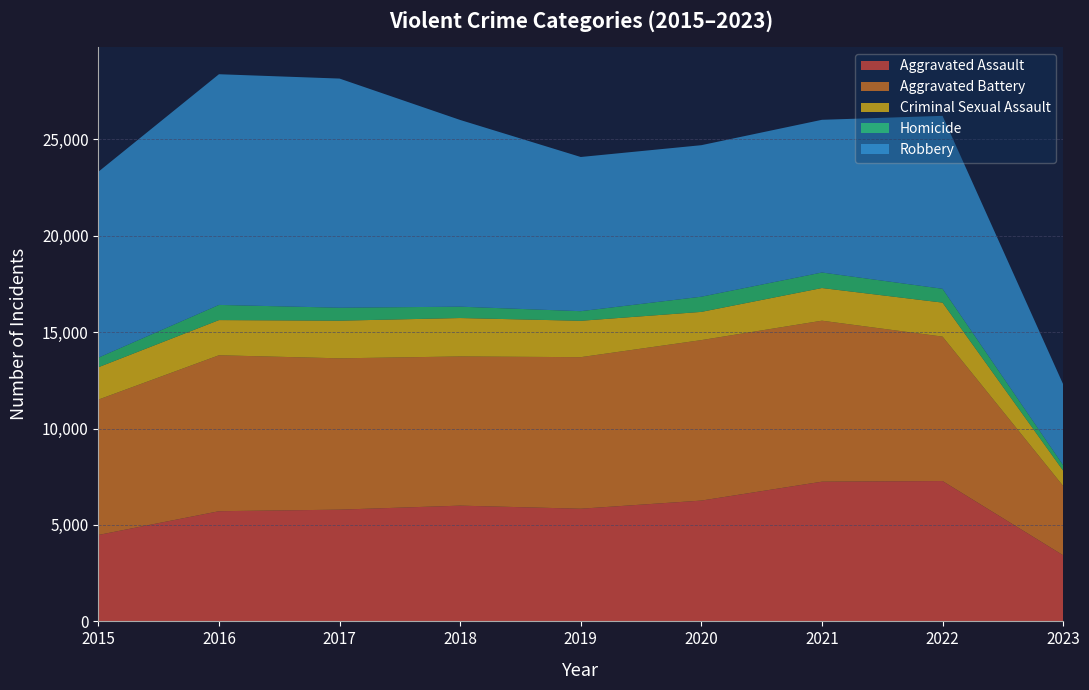

Reading left to right, list all the values displayed in this chart.

Aggravated Assault: 2015=4480	2016=5712	2017=5793	2018=6001	2019=5841	2020=6263	2021=7243	2022=7277	2023=3429
Aggravated Battery: 2015=7018	2016=8085	2017=7845	2018=7734	2019=7857	2020=8319	2021=8346	2022=7487	2023=3593
Criminal Sexual Assault: 2015=1678	2016=1824	2017=1952	2018=1992	2019=1886	2020=1464	2021=1694	2022=1763	2023=796
Homicide: 2015=496	2016=786	2017=672	2018=589	2019=498	2020=787	2021=804	2022=717	2023=281
Robbery: 2015=9638	2016=11960	2017=11880	2018=9680	2019=7994	2020=7855	2021=7917	2022=8965	2023=4197